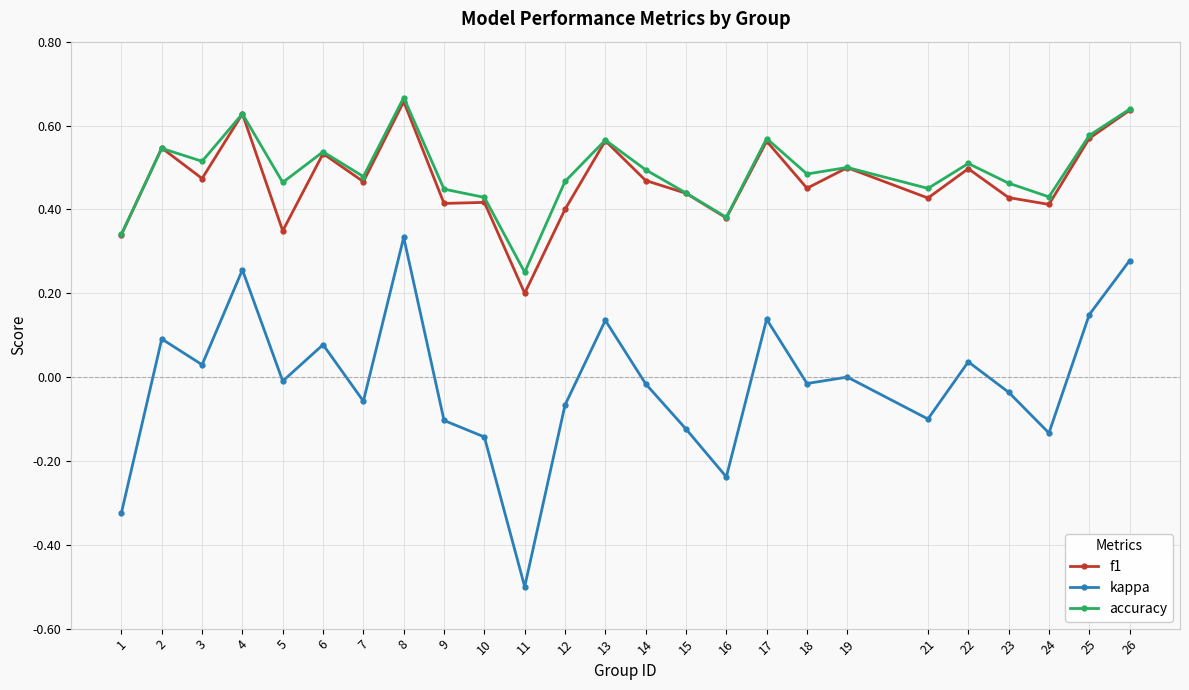

Count the number of categories in the chart.

25